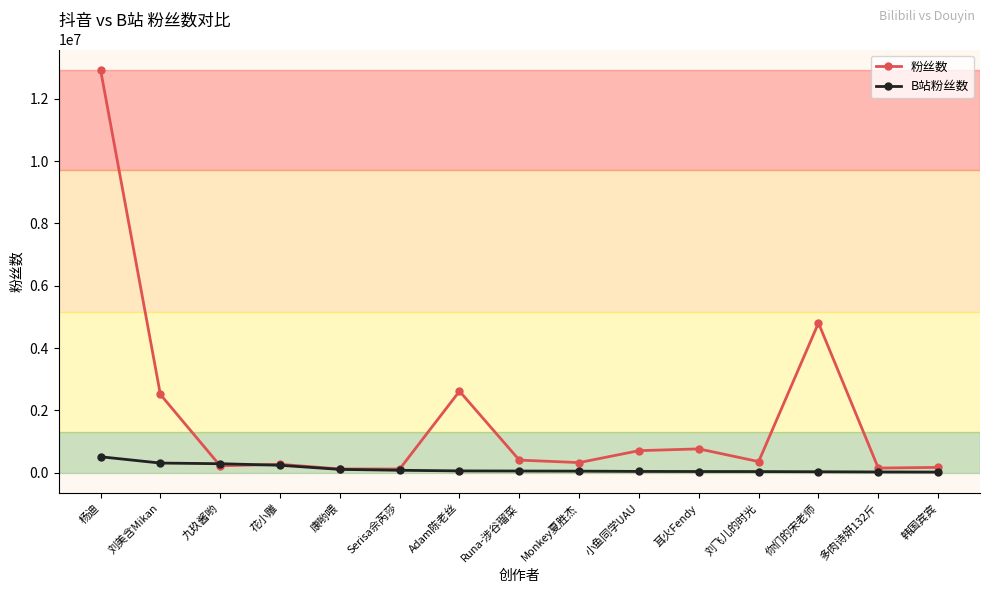

The 粉丝数 series shows 406000 at Runa-涉谷瑠菜. True or false?

True